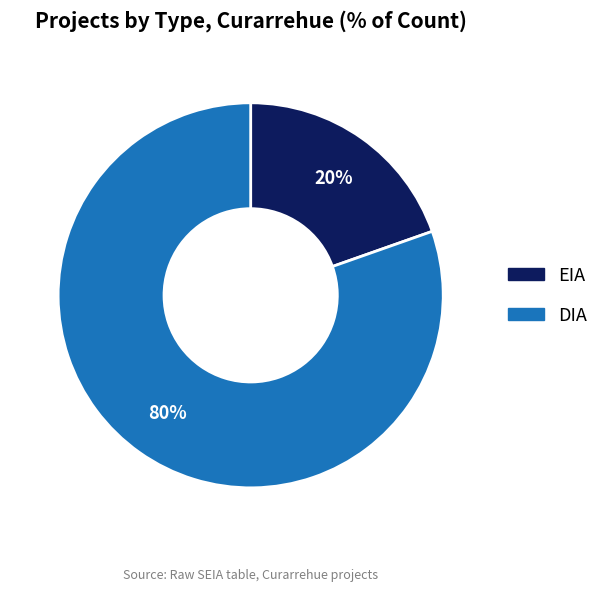

Do EIA and DIA together represent more than half of the pie?

Yes